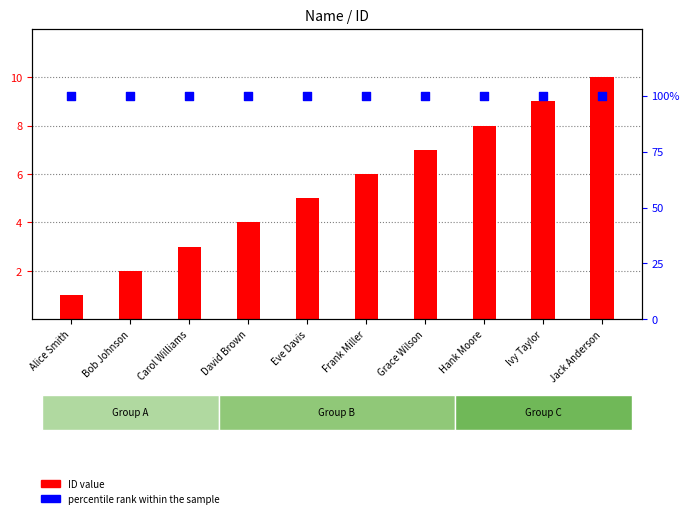

Which series has the widest spread of Y values?

ID